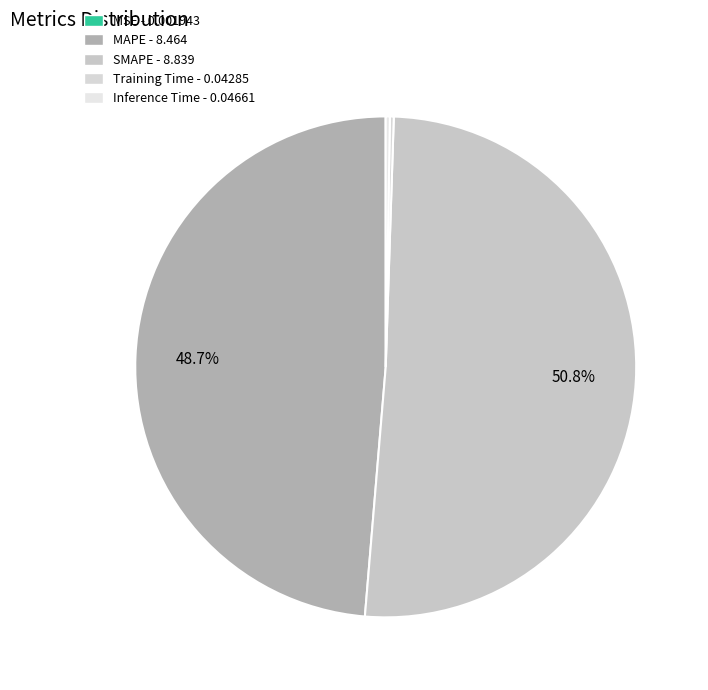

The SMAPE slice represents 41% of the pie. True or false?

False